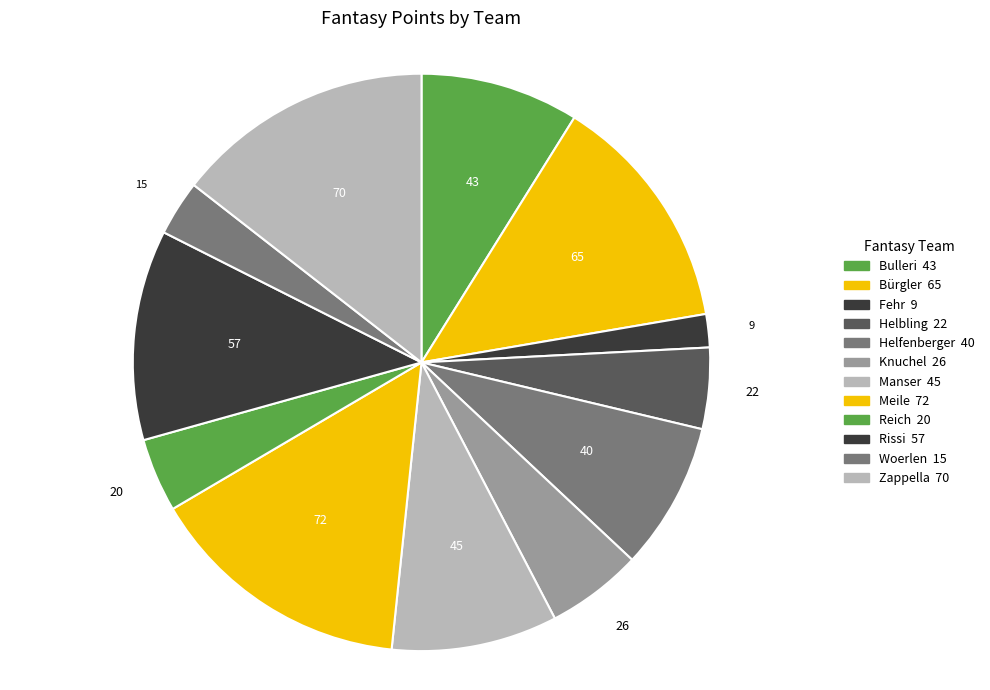

To the nearest percent, what is the difference between the largest and smallest slice percentages?

13%